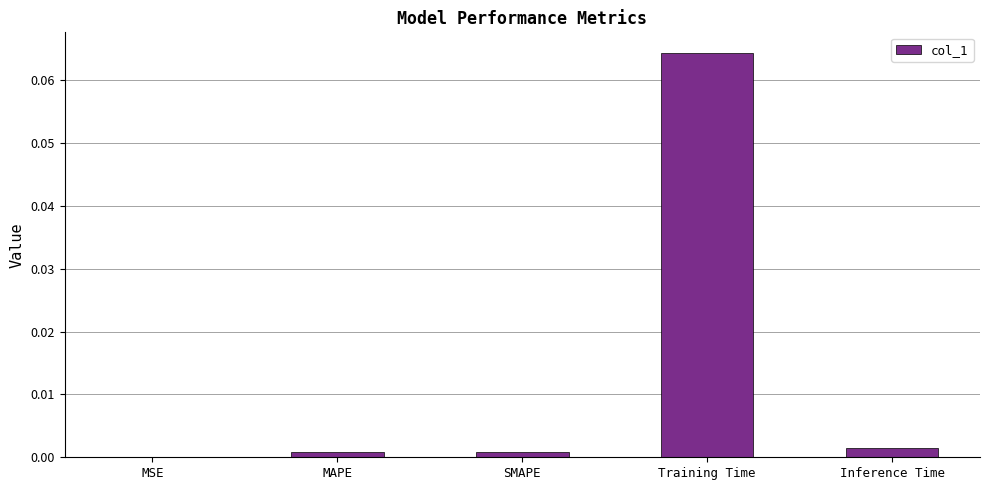

True or false: the data shows 0.0 at Training Time.

False